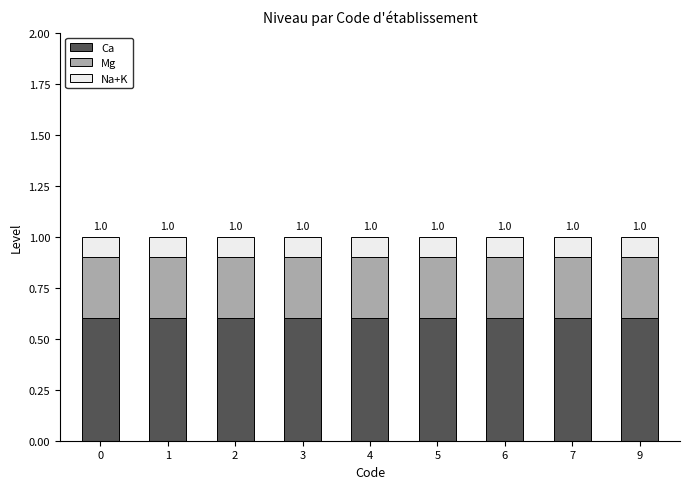

How many bars are there in total?

9